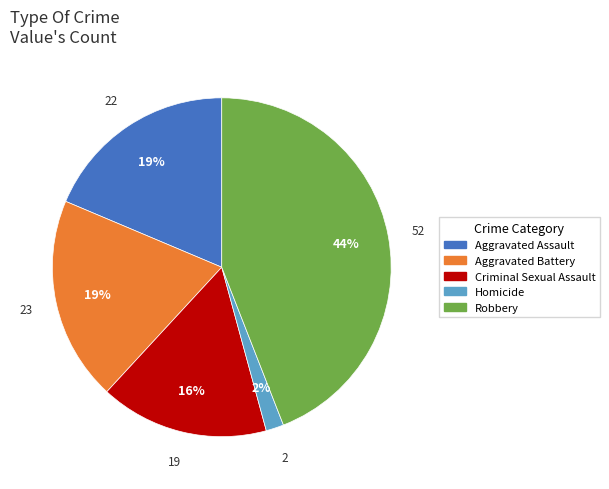

To the nearest percent, what is the average slice percentage?

20%